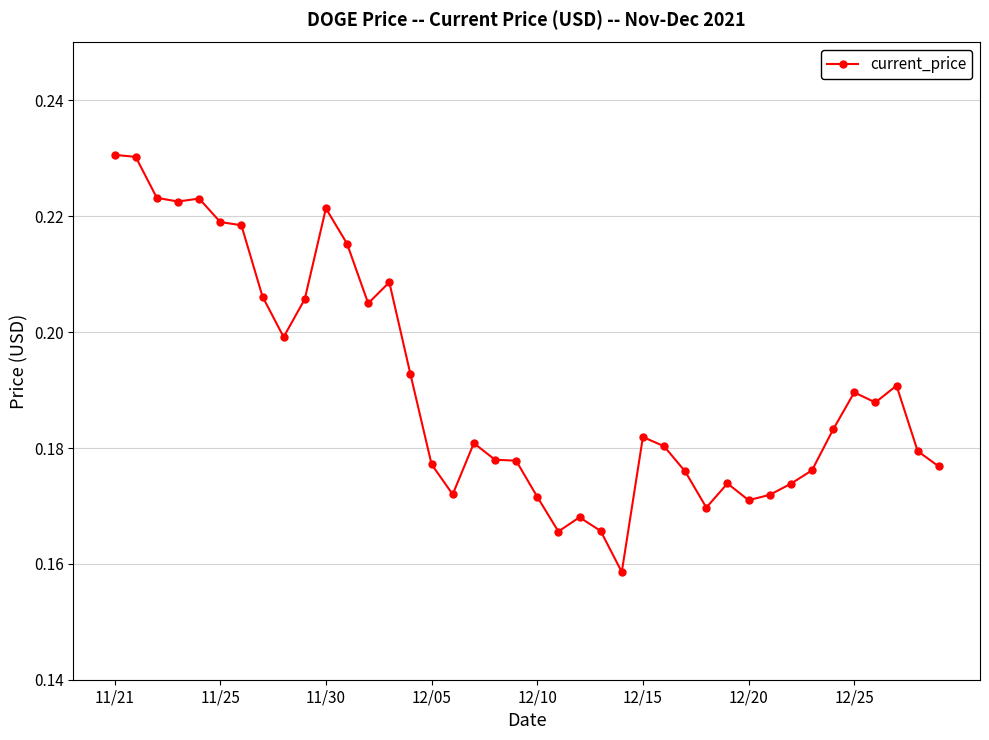

True or false: there are more than 2 points higher than both neighbors.

True